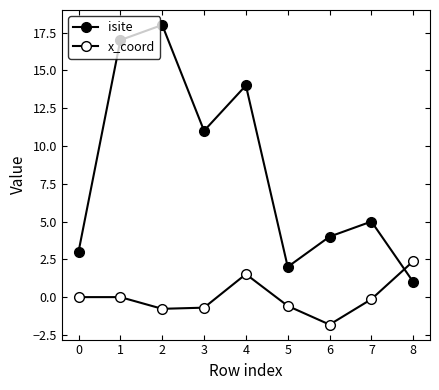

What is the difference between the highest and lowest values at 1?

17.0